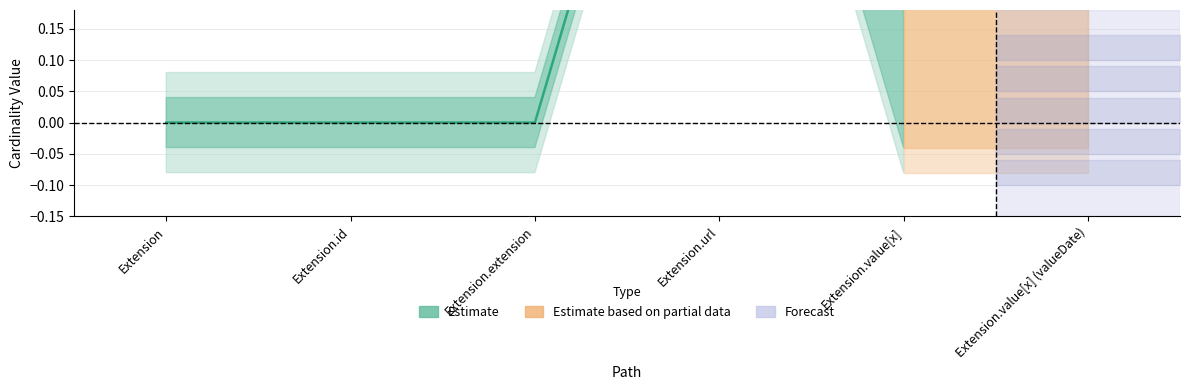

Which category has the lowest value across all series?

Extension